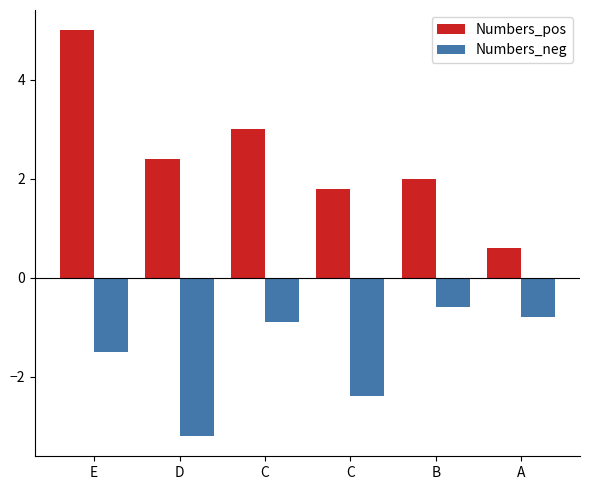

Is it true that Numbers_pos equals 0.9 at B?

False